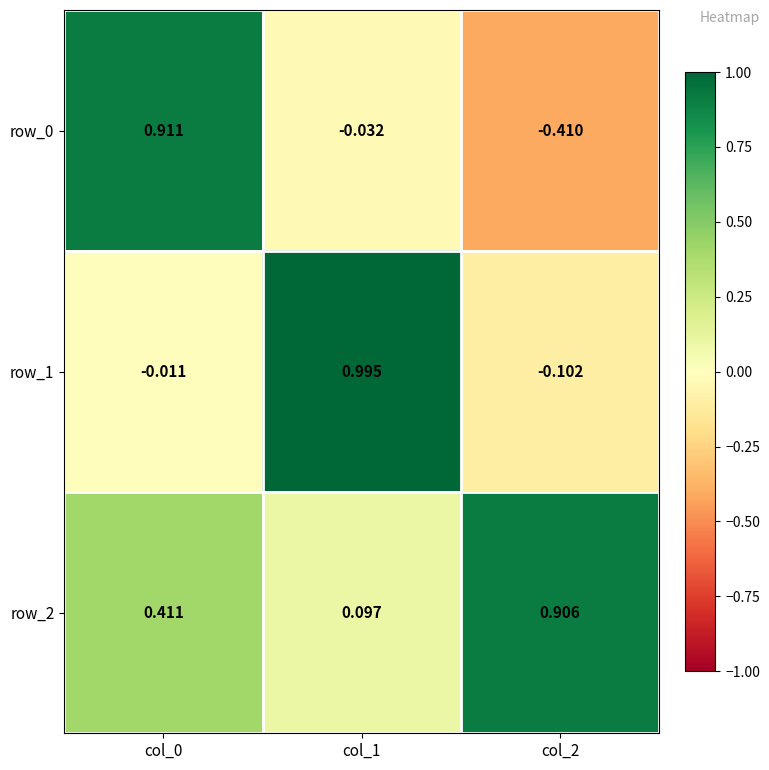

At how many categories does at least one series exceed 0?

3